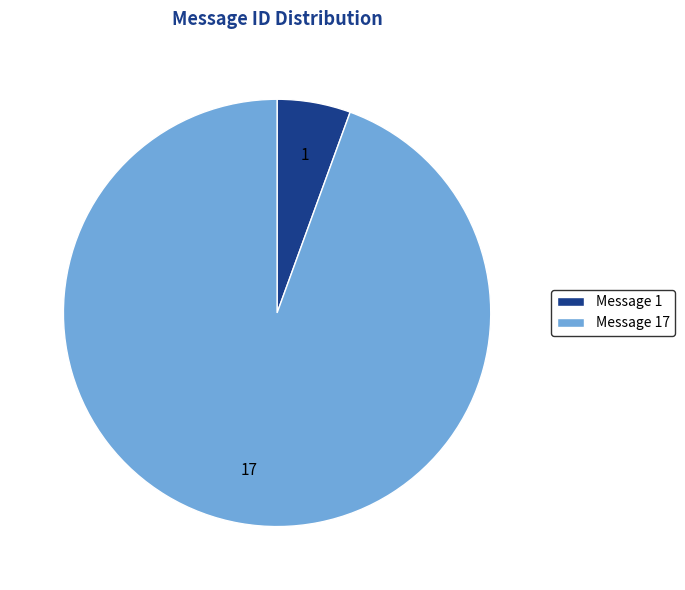

Which category accounts for the majority?

Message 17